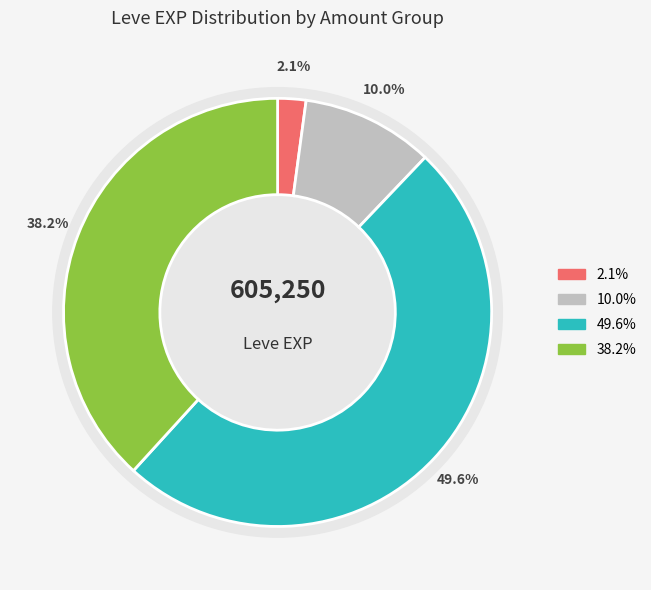

To the nearest percent, what portion does 1 represent?

2%